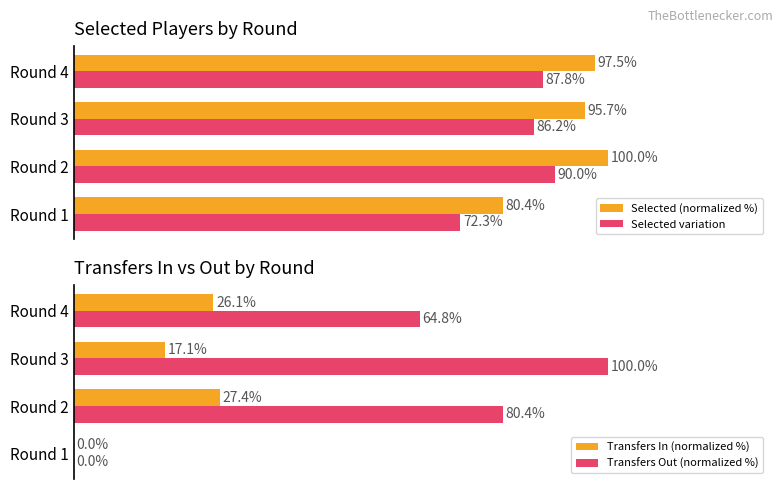

Which series has the largest total across all categories?

Selected (normalized %)